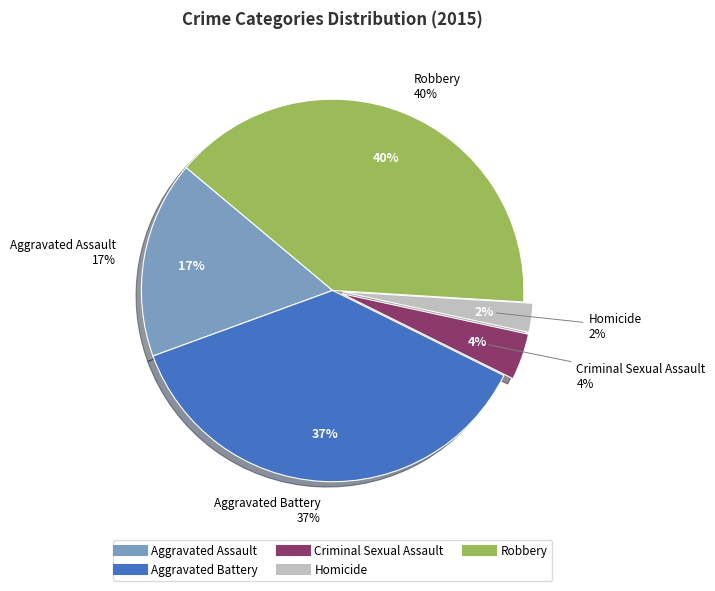

Is the sum of Robbery and Aggravated Assault greater than half?

Yes